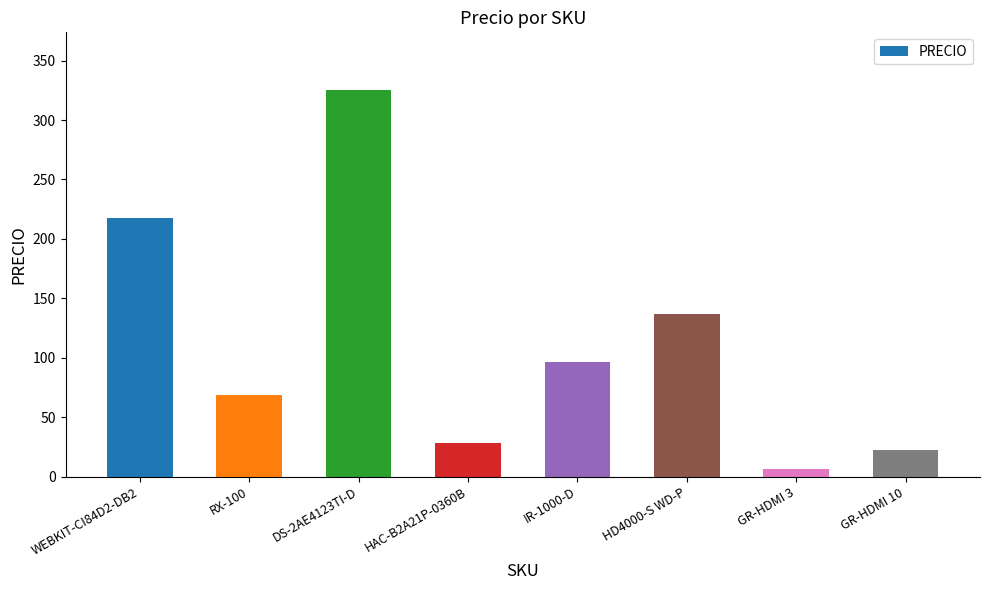

True or false: the data shows 96.2 at IR-1000-D.

True